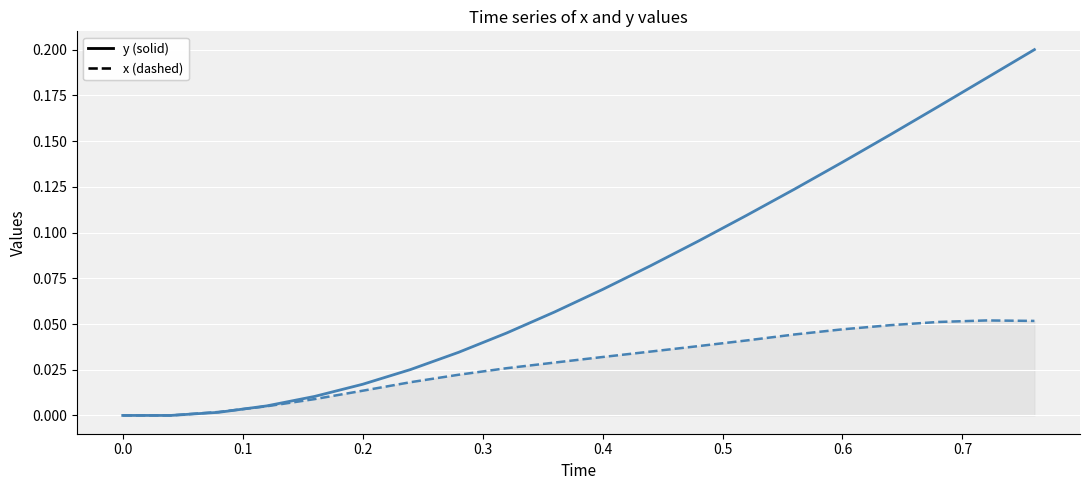

Does the chart have visible grid lines?

Yes